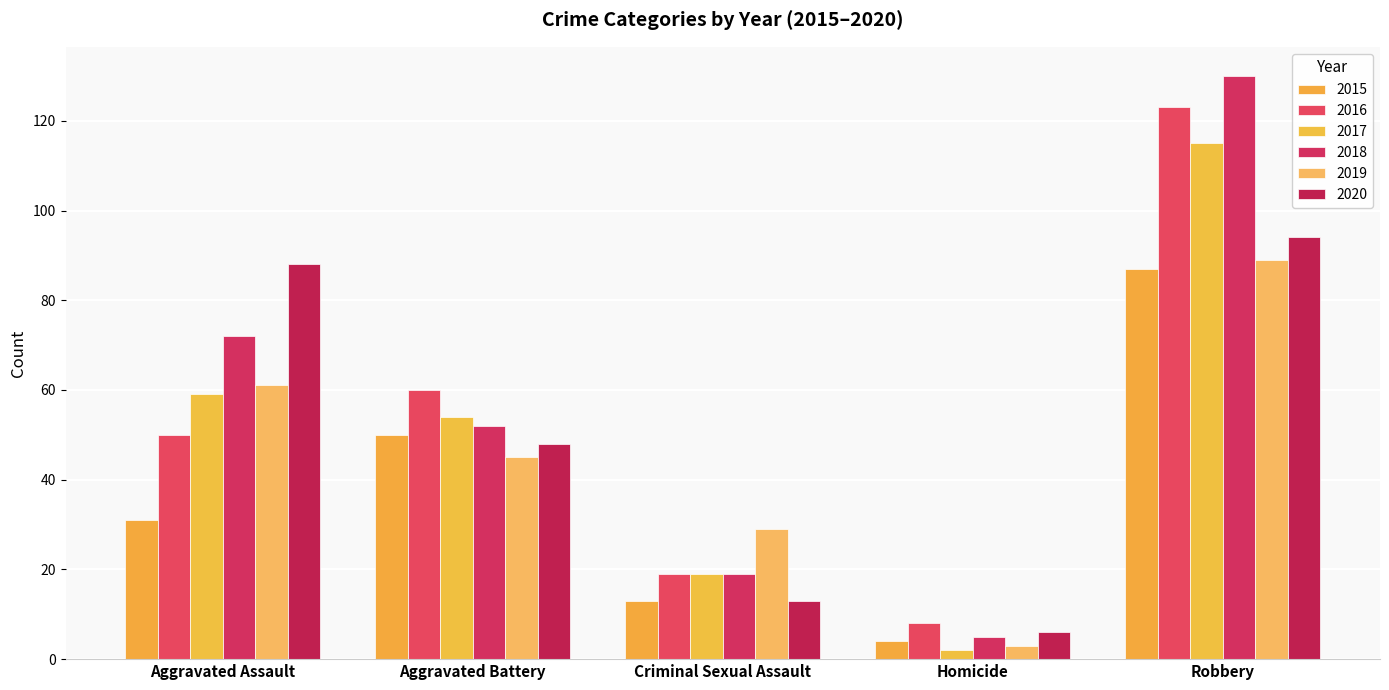

How many series are shown in this chart?

6